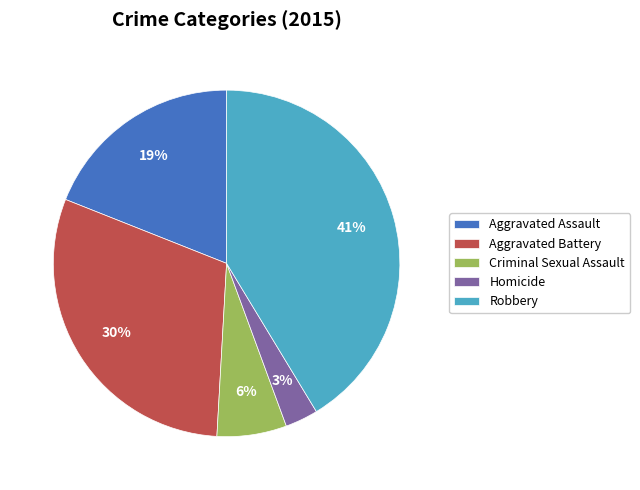

How many segments does this pie chart have?

5